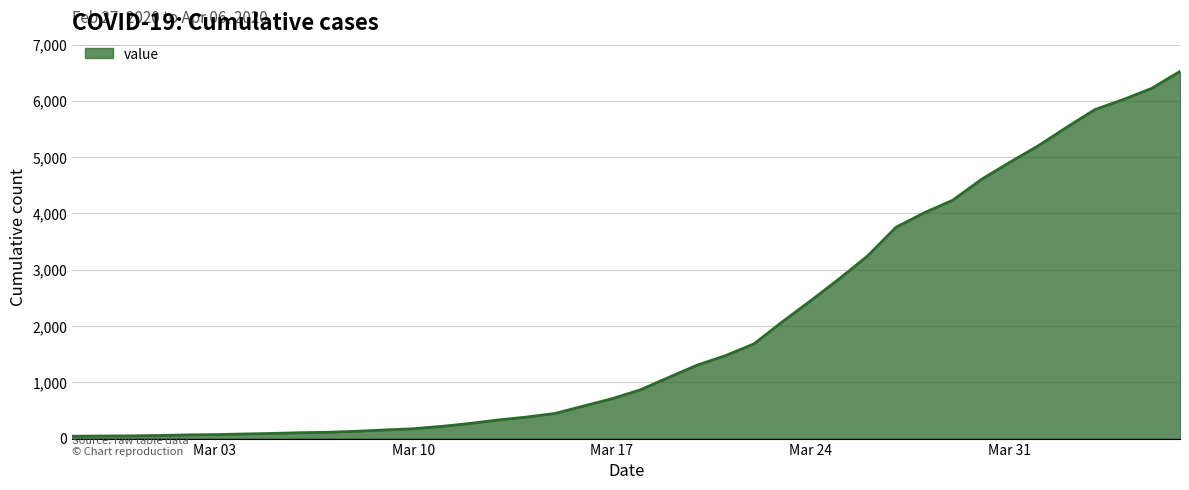

What is the maximum value shown in the chart?

6523